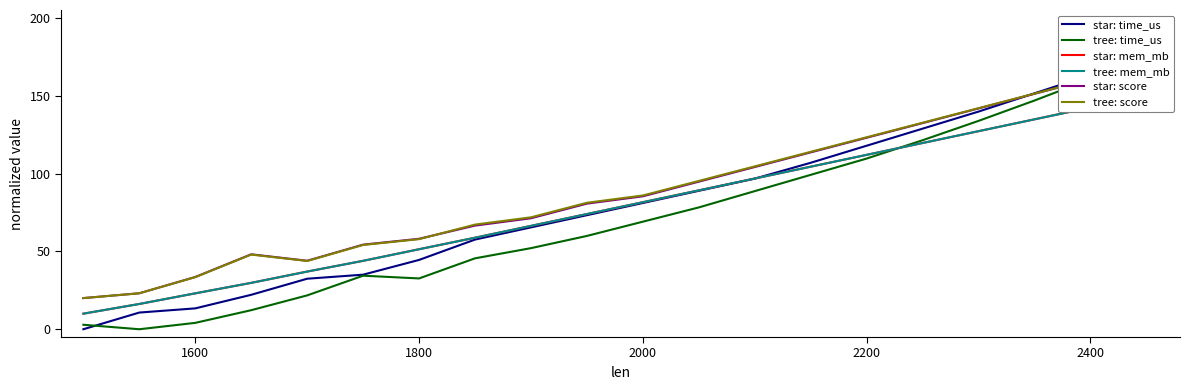

Reading right to left, transcribe all the data shown in this chart.

star: time_us: 175.0	163.3	151.5	139.8	128.8	117.9	106.9	96.7	88.9	81.1	73.2	65.4	57.6	44.5	35.0	32.4	22.1	13.4	10.7	0.0
tree: time_us: 175.0	160.6	146.9	133.8	121.4	109.6	99.2	88.7	78.2	69.1	59.9	52.1	45.5	32.6	34.4	21.7	12.2	4.1	0.0	2.9
star: mem_mb: 150.0	142.4	134.8	127.2	119.6	112.0	104.4	96.8	89.2	81.6	74.0	66.4	58.8	51.4	43.9	37.0	29.8	23.0	16.2	10.0
tree: mem_mb: 150.0	142.4	134.8	127.2	119.6	112.0	104.4	96.8	89.2	81.6	74.0	66.4	58.8	51.4	43.9	37.0	29.8	23.1	16.2	10.0
star: score: 170.0	160.6	151.2	141.8	132.4	123.0	113.6	104.2	94.8	85.4	80.7	71.3	66.6	58.1	54.3	44.0	48.1	33.5	23.1	20.0
tree: score: 170.0	160.7	151.3	142.0	132.6	123.3	113.9	104.6	95.2	85.9	81.2	71.9	67.2	57.9	54.1	43.8	47.9	33.5	23.1	20.0